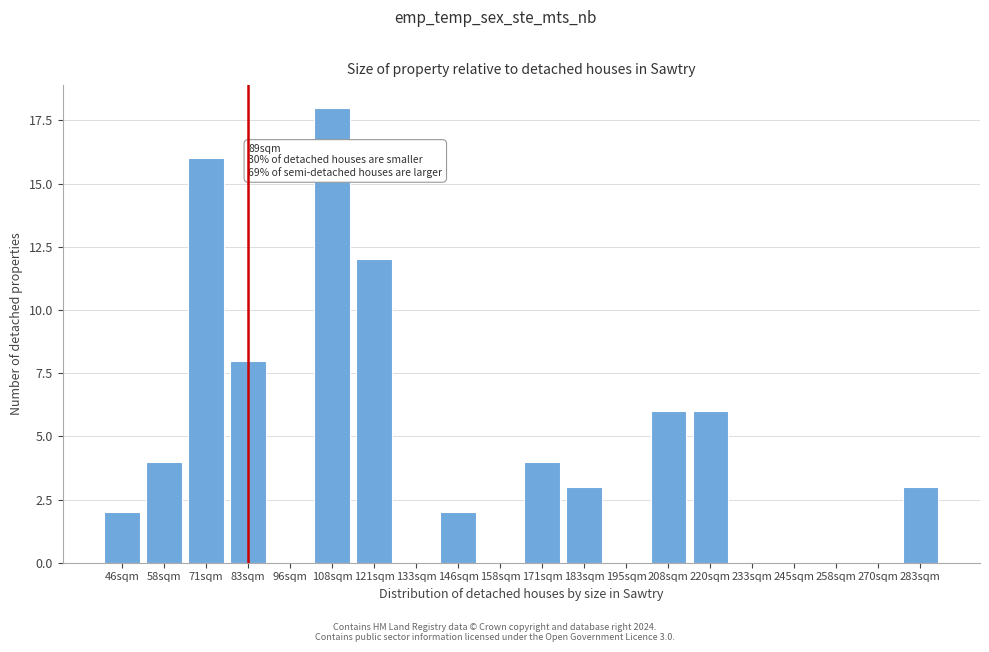

Reading right to left, what are all the values shown in this chart?

283sqm=3	270sqm=0	258sqm=0	245sqm=0	233sqm=0	220sqm=6	208sqm=6	195sqm=0	183sqm=3	171sqm=4	158sqm=0	146sqm=2	133sqm=0	121sqm=12	108sqm=18	96sqm=0	83sqm=8	71sqm=16	58sqm=4	46sqm=2